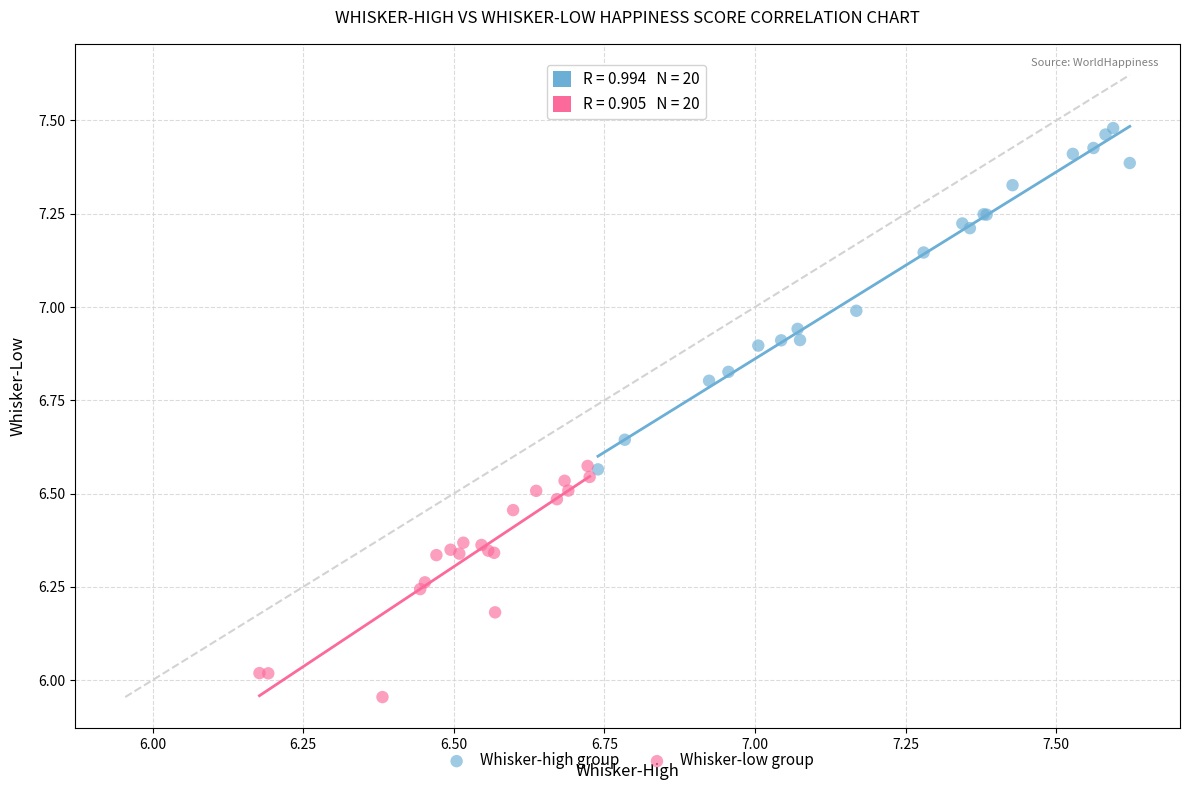

Which series has the widest spread of Y values?

Whisker-high group